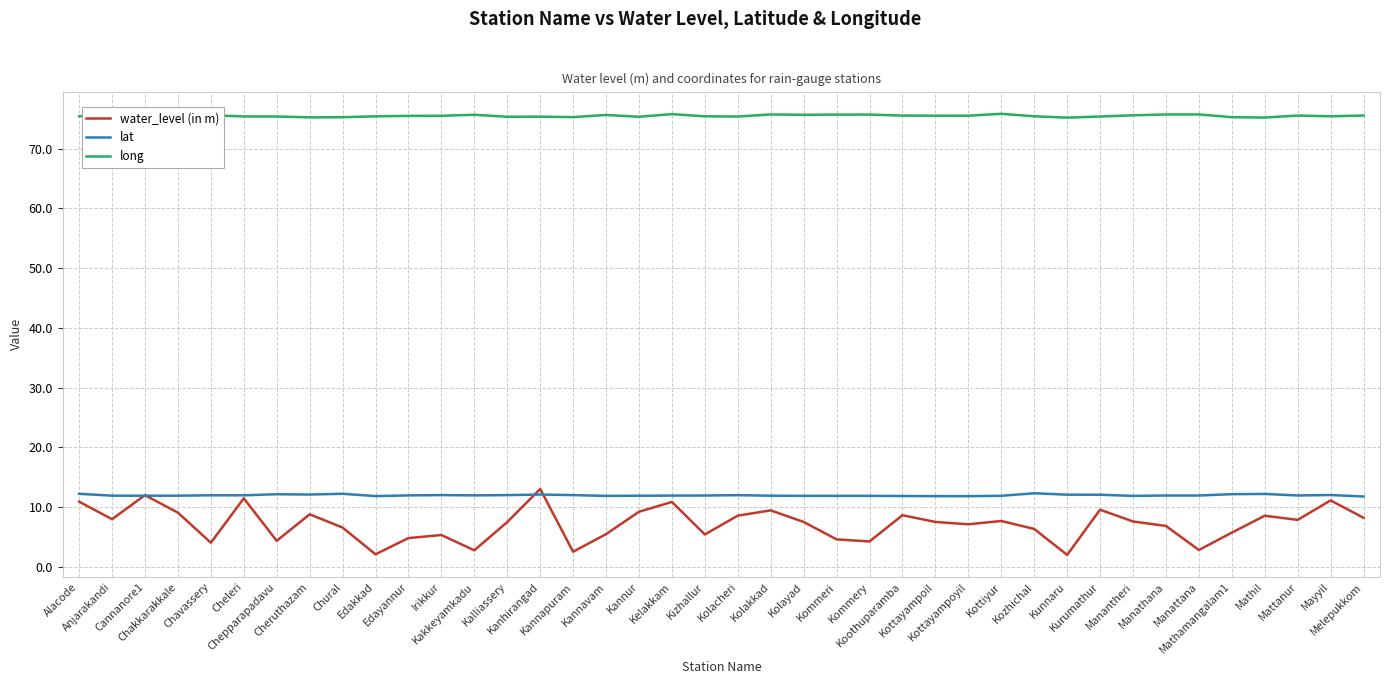

What is the minimum value for long?

75.2